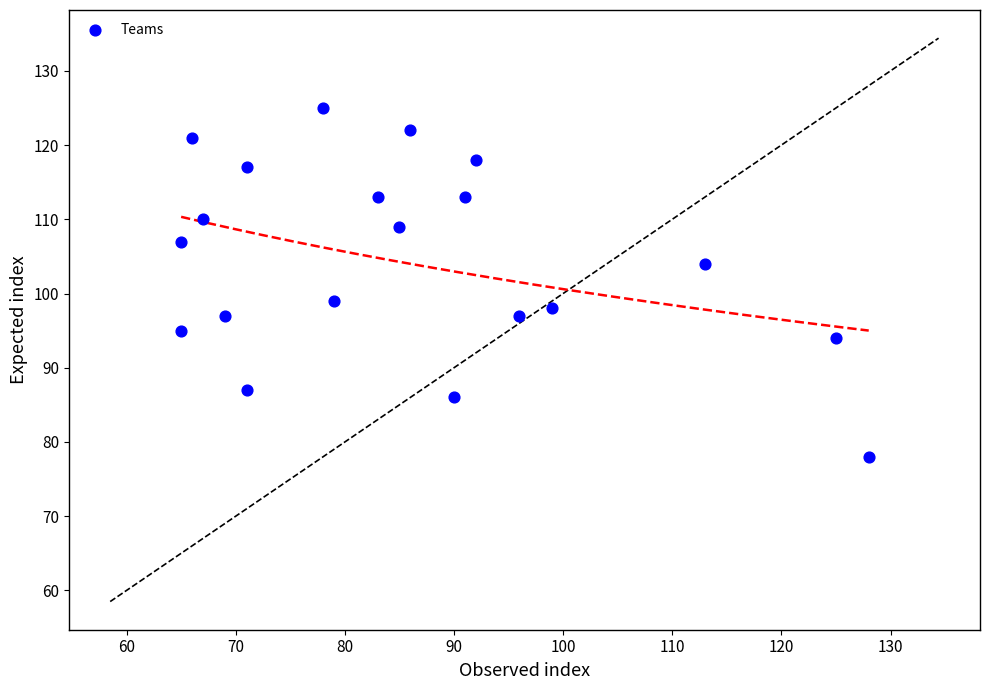

What is the range of Y values (max minus min)?

47